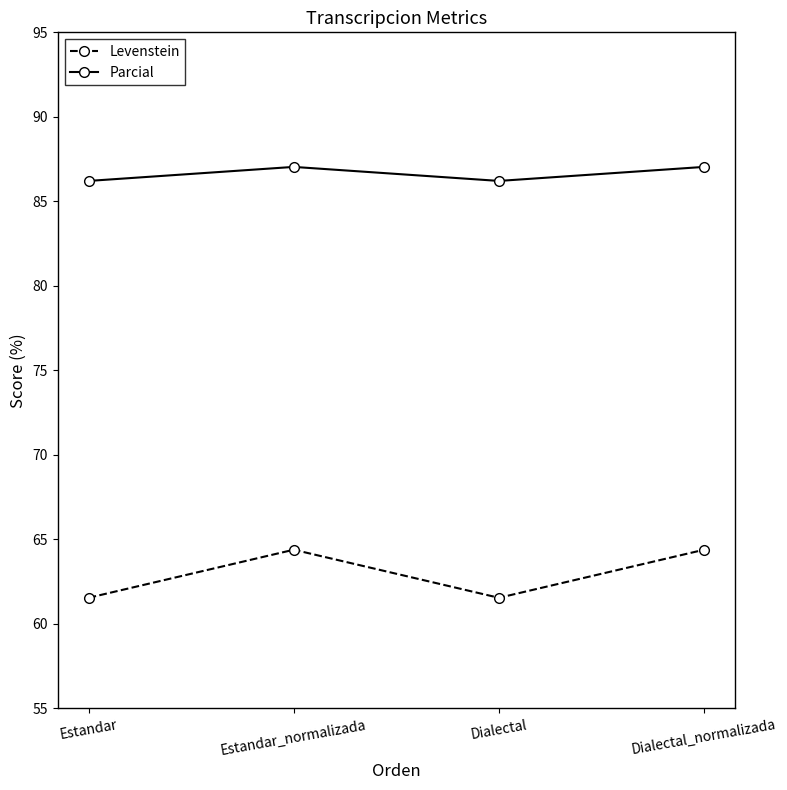

Reading left to right, what are all the values shown in this chart?

Levenstein: 61.5	64.4	61.5	64.4
Parcial: 86.2	87.0	86.2	87.0